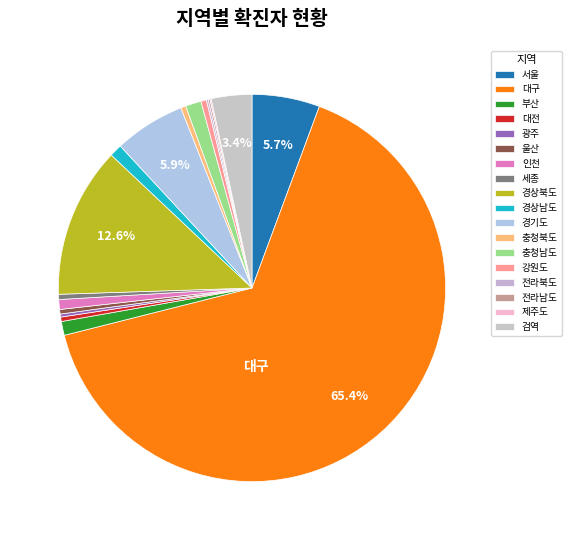

What is the largest slice in the pie chart?

대구